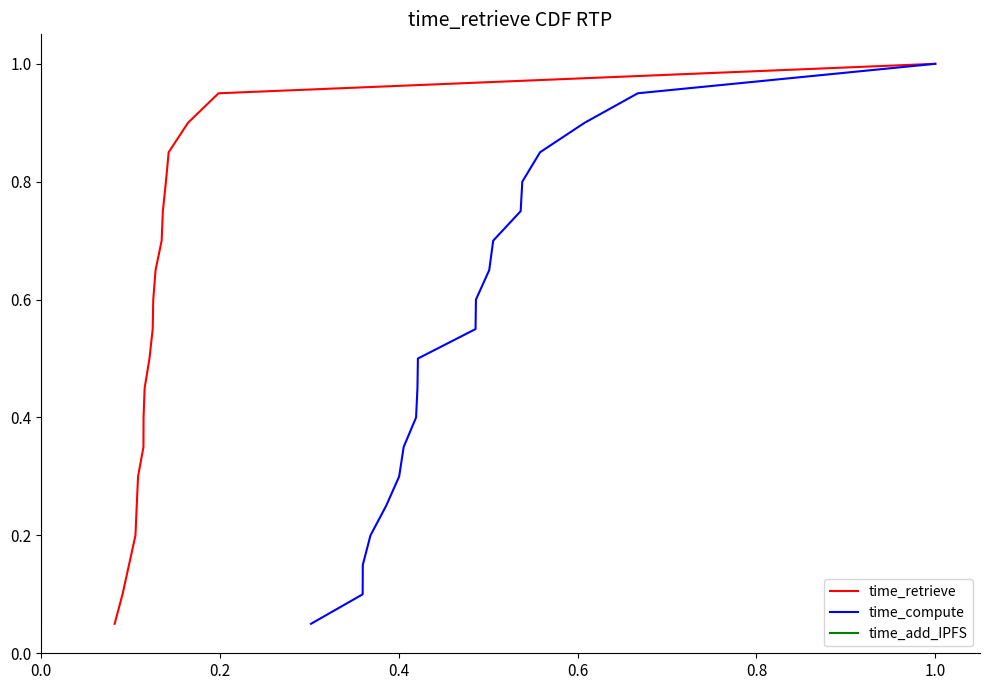

Count the number of categories in the chart.

20